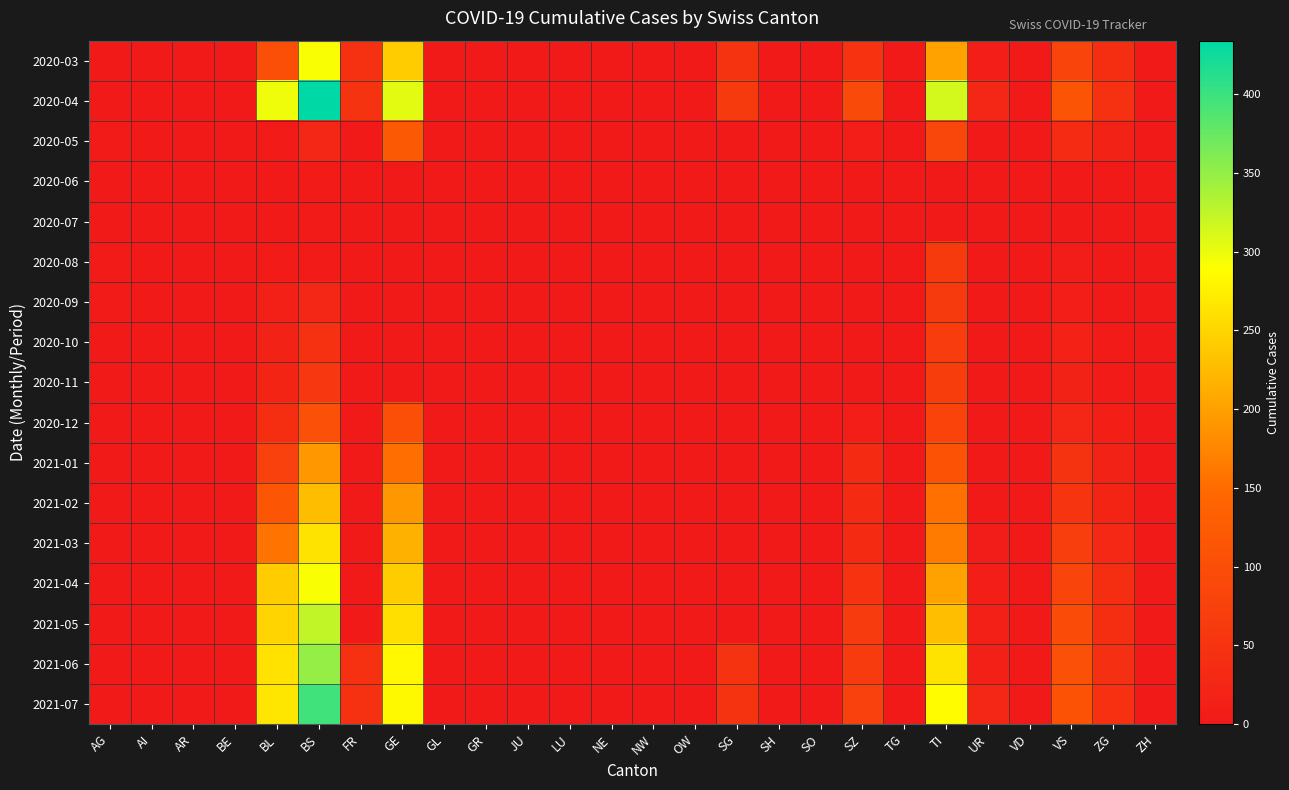

How many categories are shown in the chart?

26